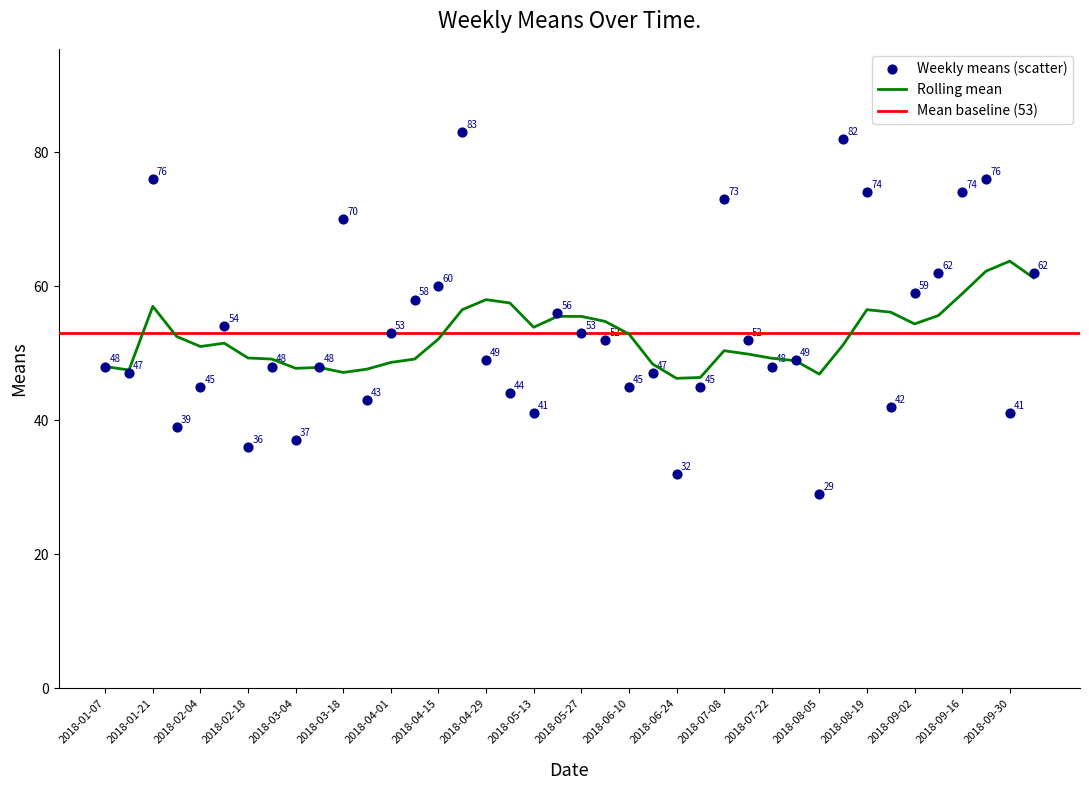

What is the ratio of the value at 2018-09-02 to the value at 2018-08-05?

2.0